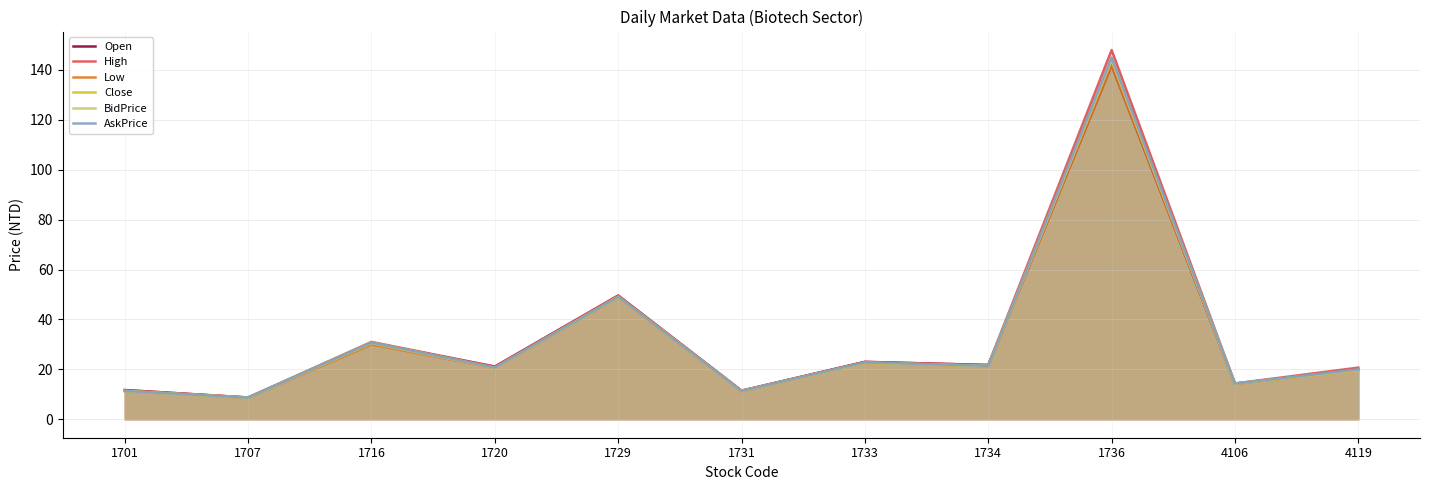

At how many categories does at least one series exceed 34?

2